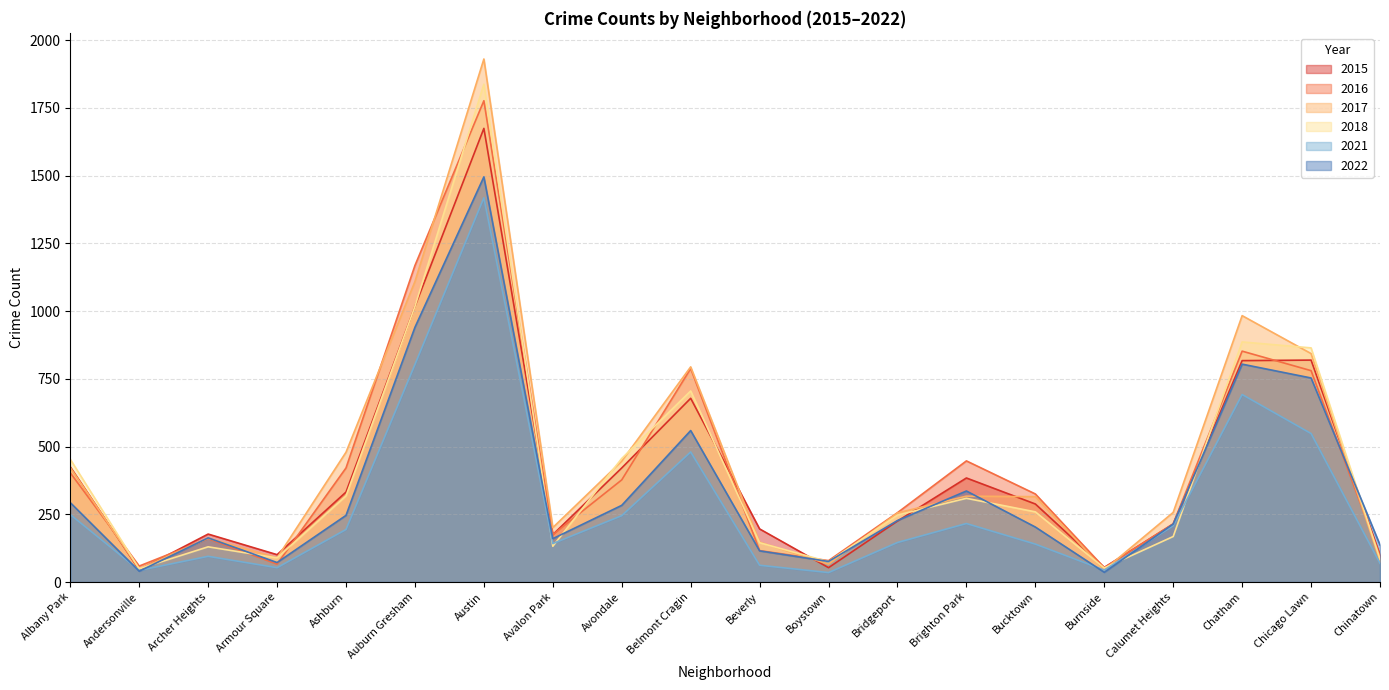

The 2015 series shows 524 at Ashburn. True or false?

False